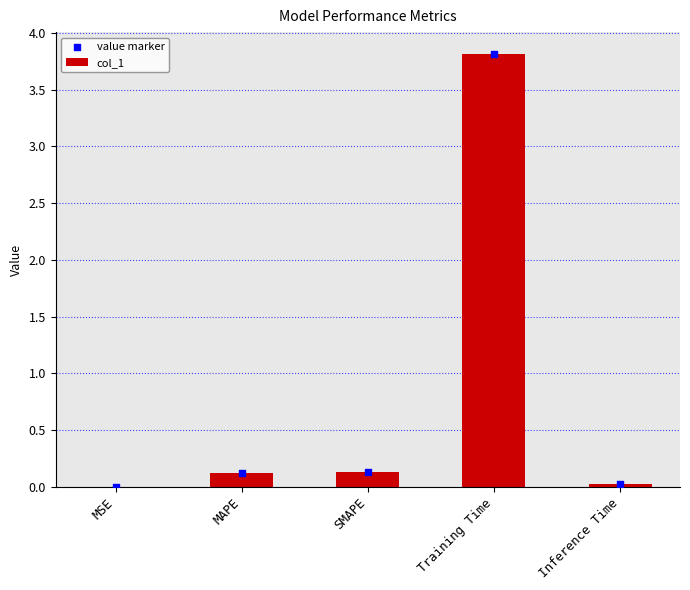

Which series reaches the maximum Y coordinate?

col_1